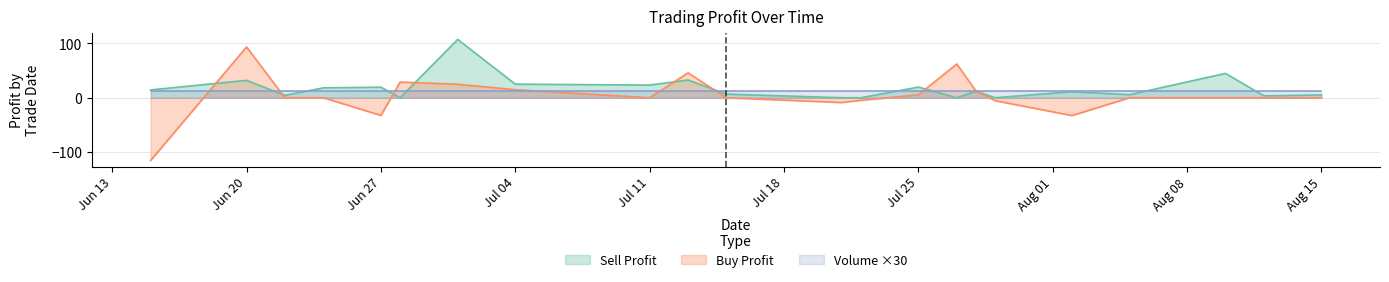

How many times do Sell Profit and Buy Profit cross each other?

8